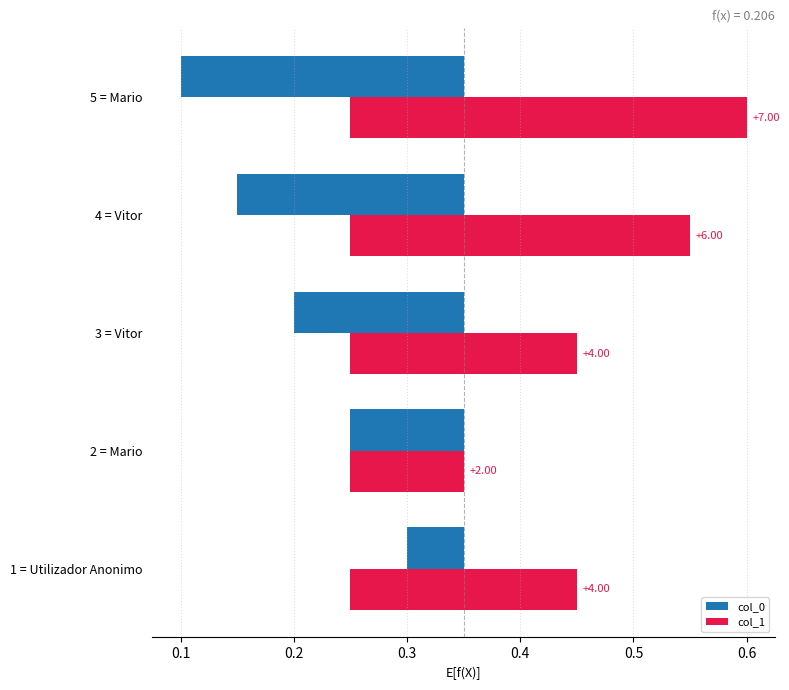

What is the difference between the second highest and second lowest values in the col_1 series?

0.1